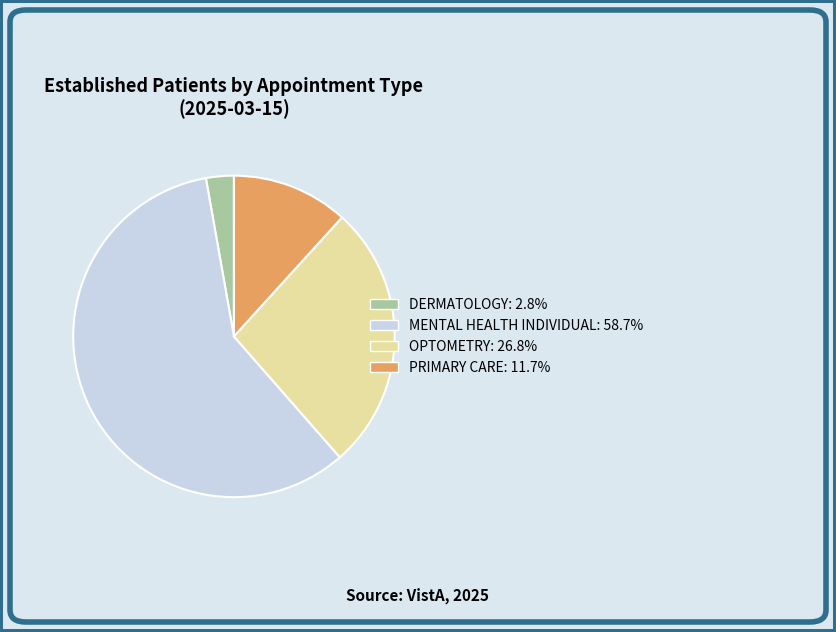

How many segments does this pie chart have?

4